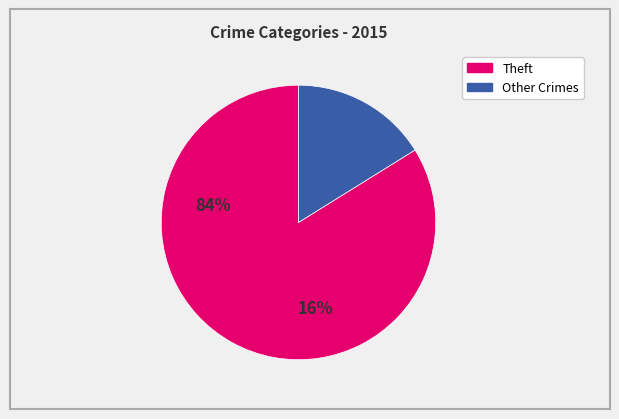

Count the number of slices in the pie.

2